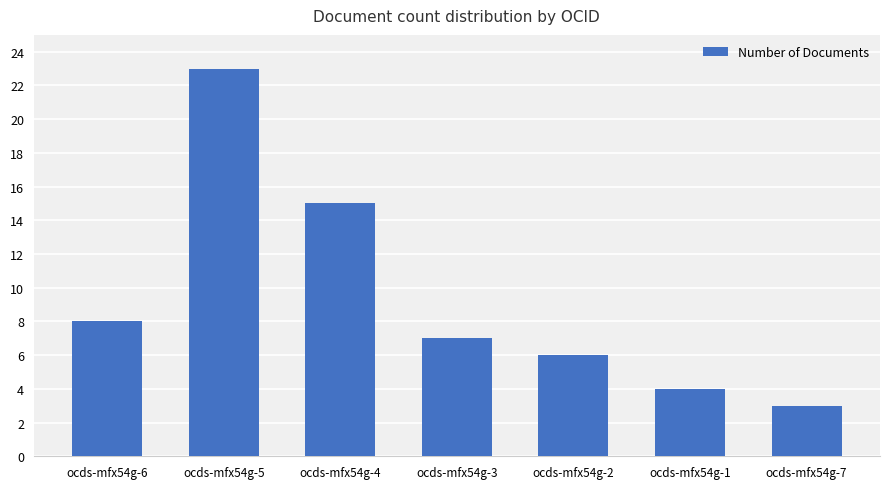

What is the approximate value at ocds-mfx54g-7, to the nearest 5?

5